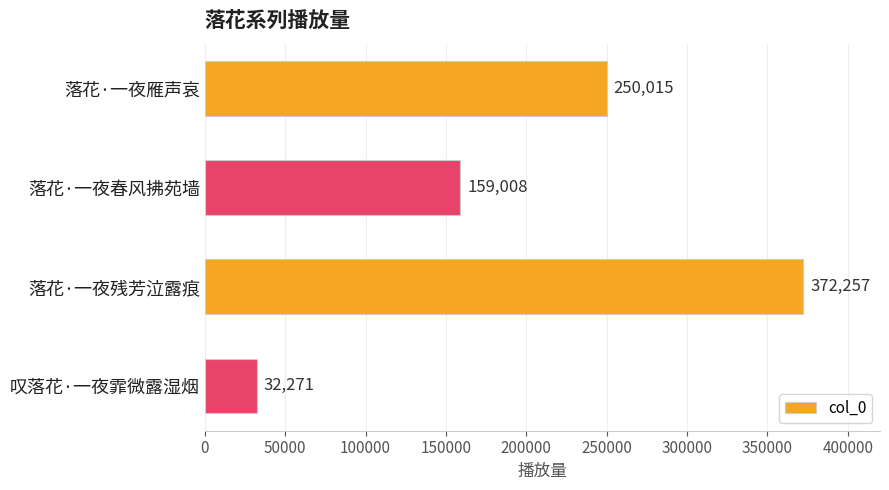

Is it true that the value at 叹落花·一夜霏微露湿烟 is 32271?

True